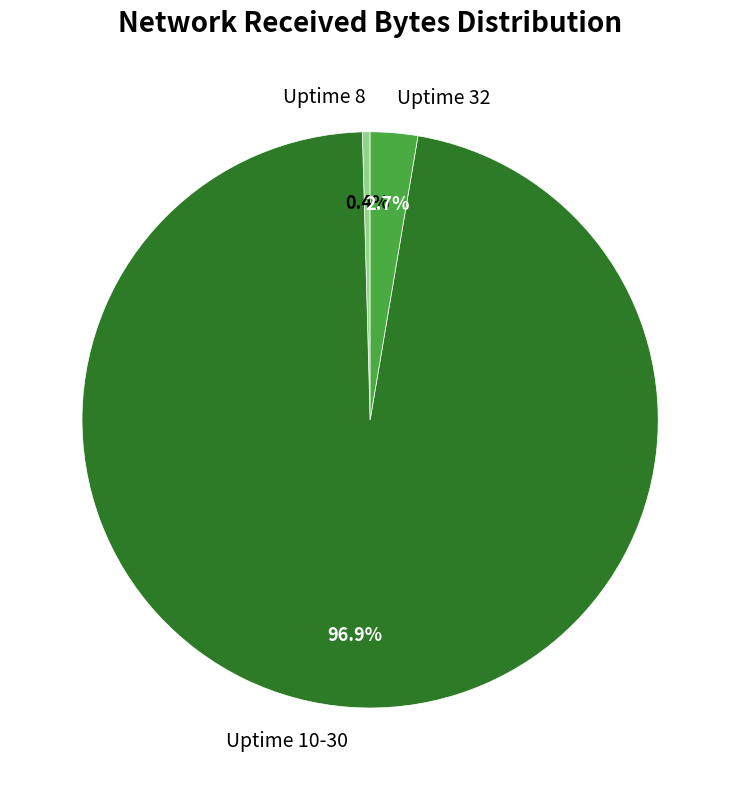

To the nearest percent, what is the difference between the largest and smallest slice percentages?

96%